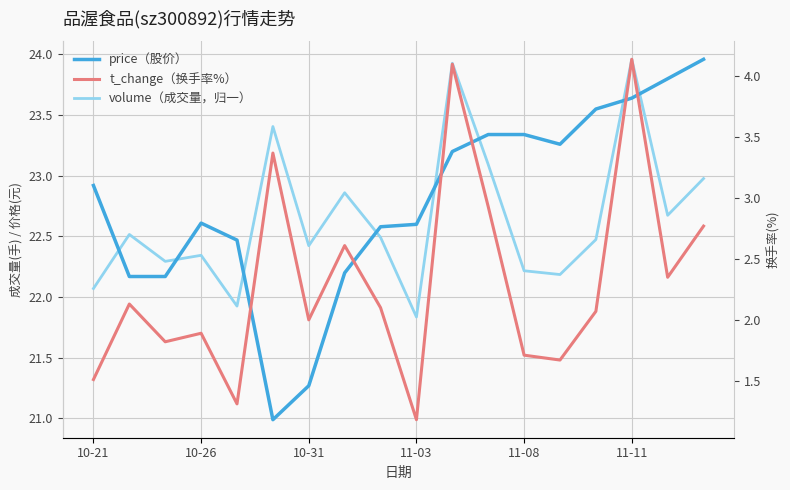

What is the difference between the price（股价） values at 13 and 10-26?

1.1